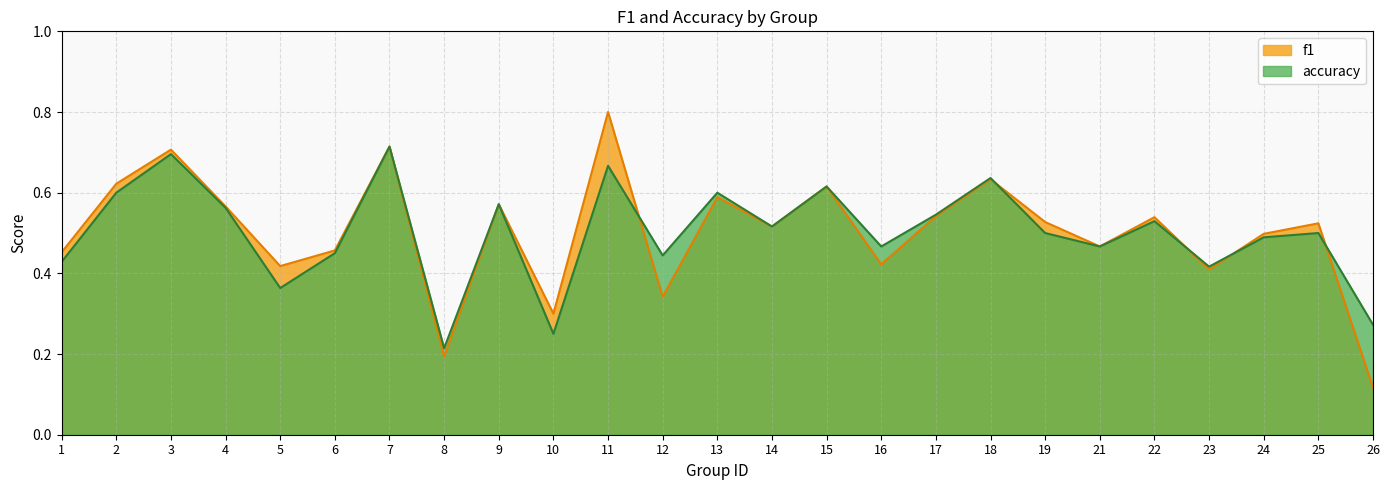

What is the difference between the maximum and second lowest values in the accuracy series?

0.5